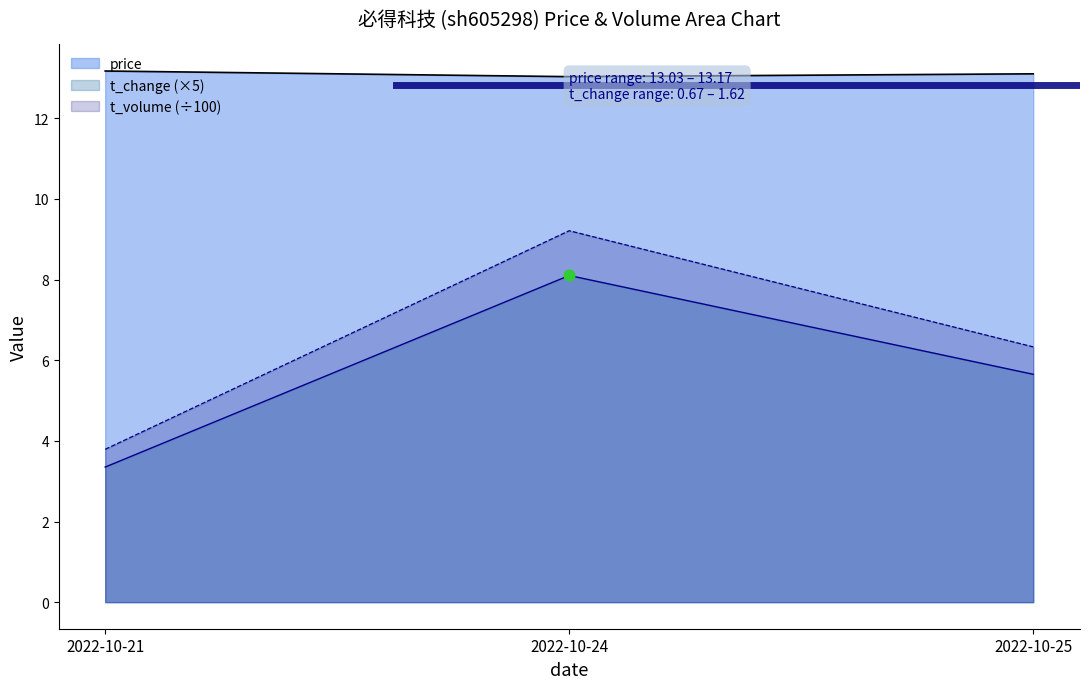

Which series reaches the maximum Y coordinate?

price